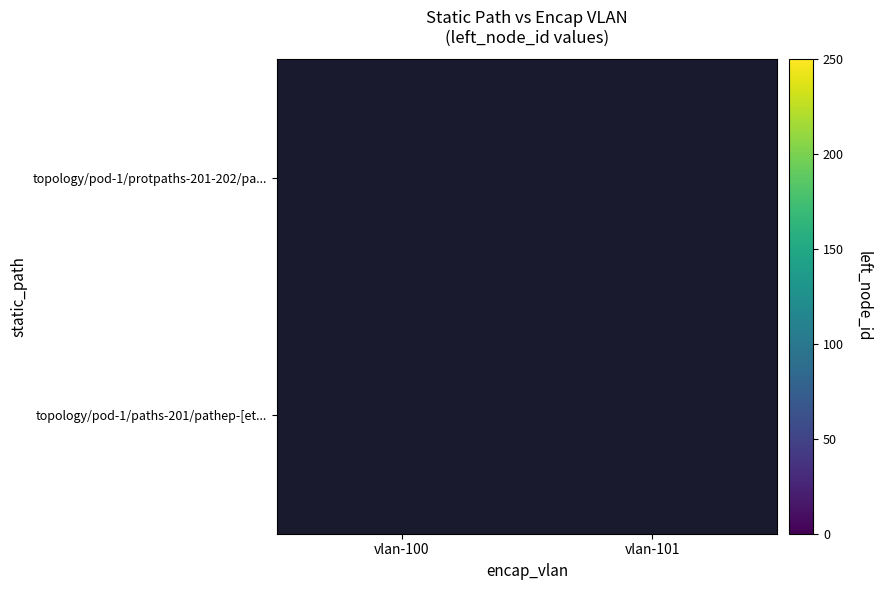

At vlan-100, list the series in order from largest to smallest.

topology/pod-1/protpaths-201-202/pa..., topology/pod-1/paths-201/pathep-[et...